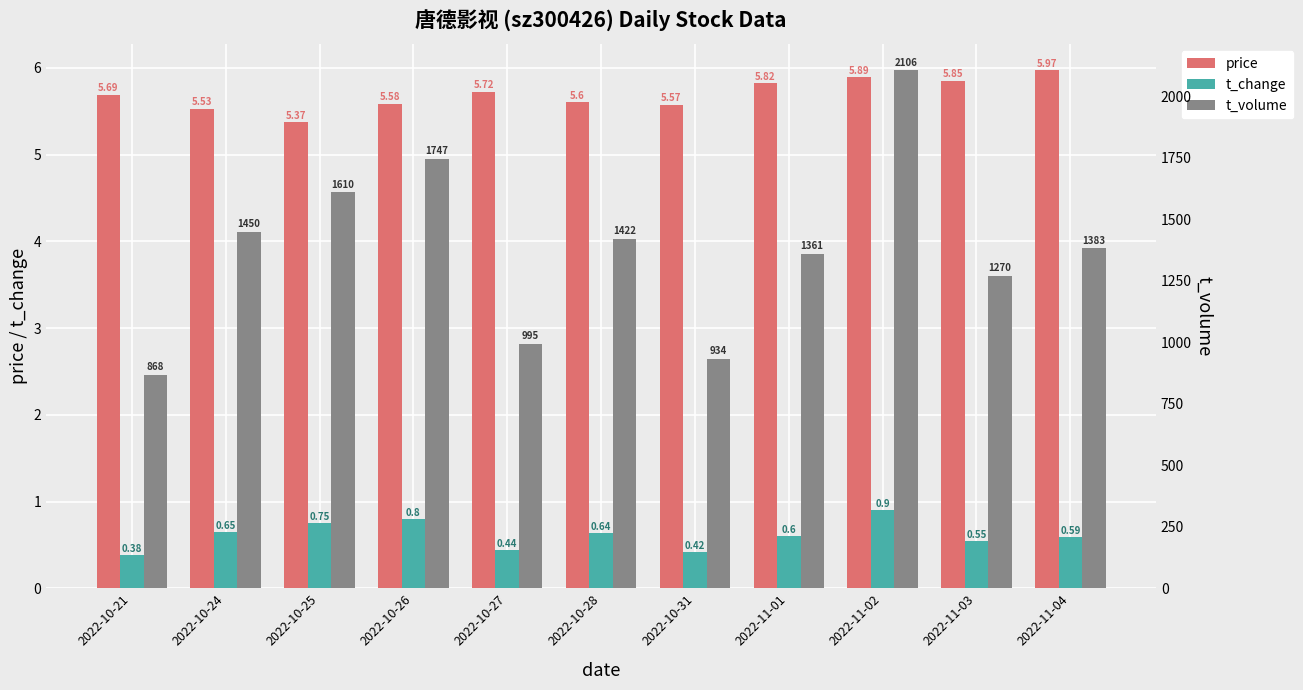

How many data points in t_volume are above 1383?

5